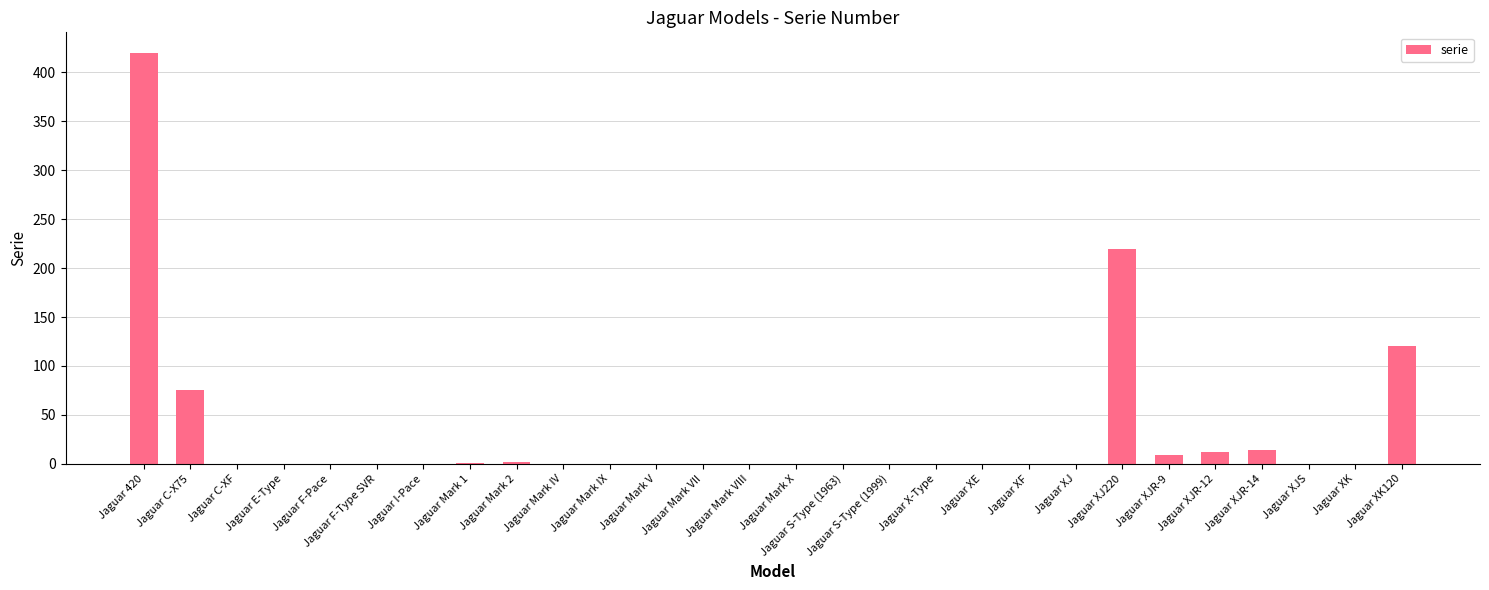

What is the average value?

31